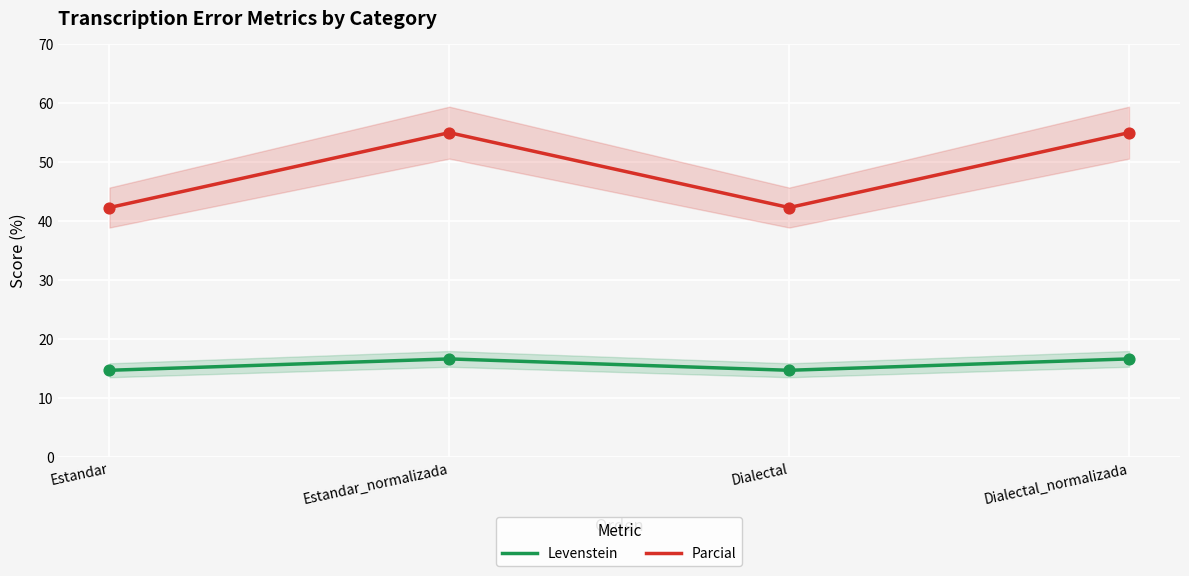

Is the value of Levenstein at Estandar greater than the value of Parcial at Estandar?

No